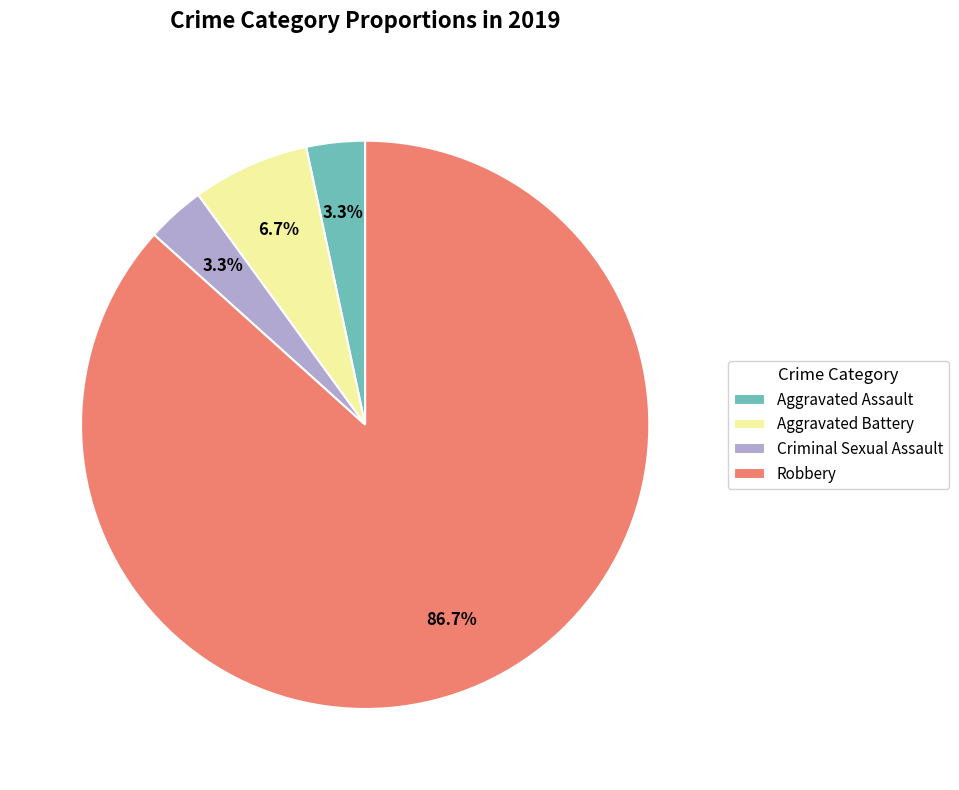

To the nearest percent, what percentage of the pie is Robbery?

87%